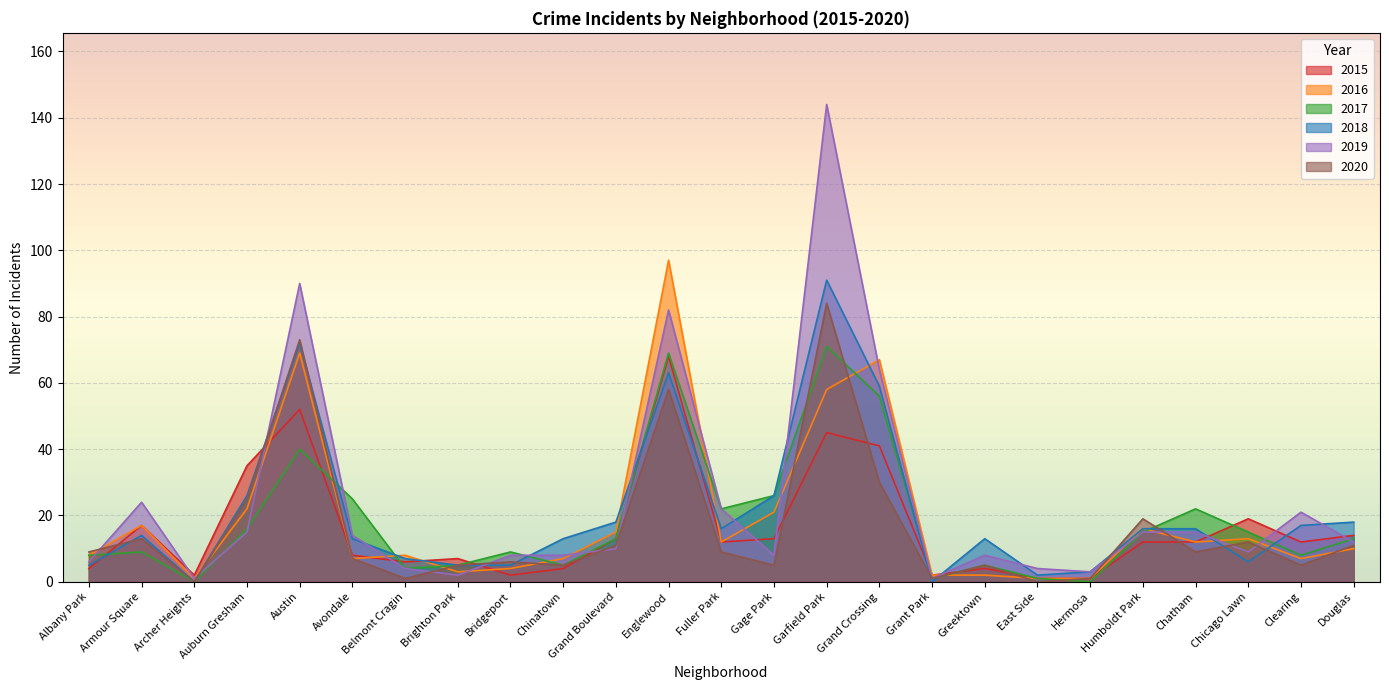

Between which two adjacent categories do 2019 and 2015 first intersect?

Armour Square and Archer Heights